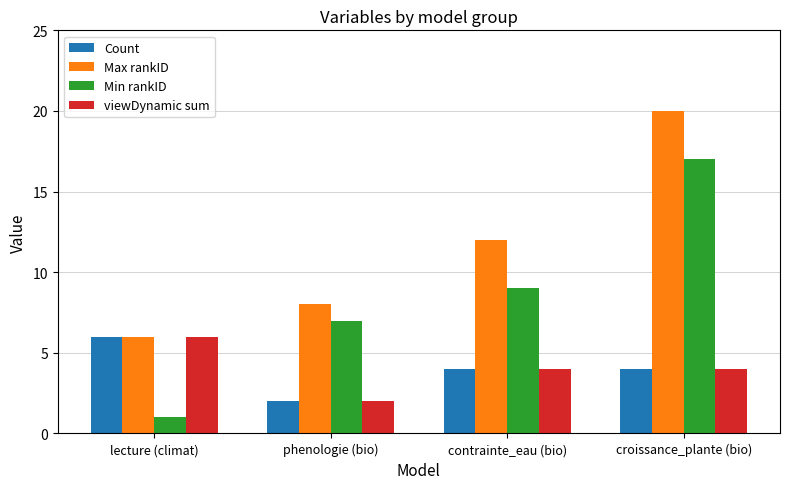

What are all the series names shown in the legend?

Count, Max rankID, Min rankID, viewDynamic sum